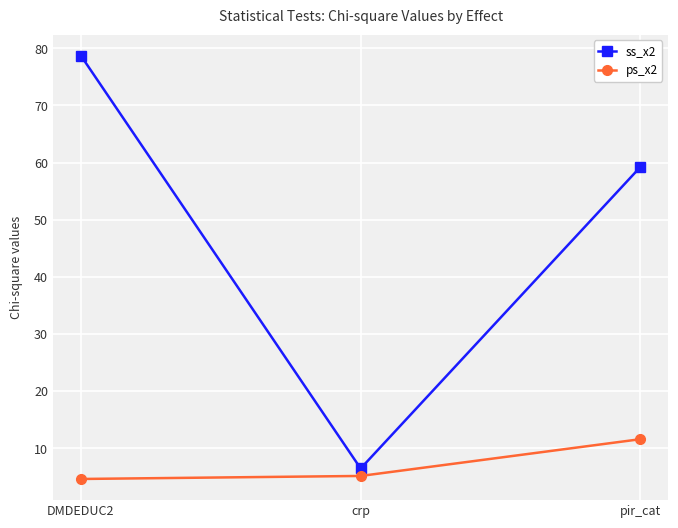

List the labels in order of ss_x2 value, largest first.

DMDEDUC2, pir_cat, crp